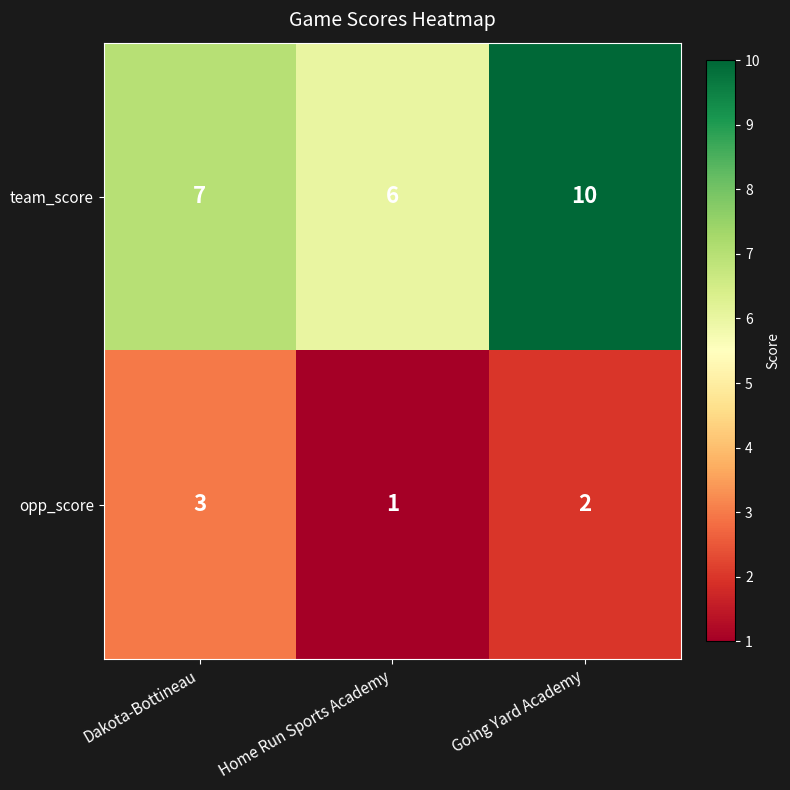

The opp_score series shows 3 at Dakota-Bottineau. True or false?

True